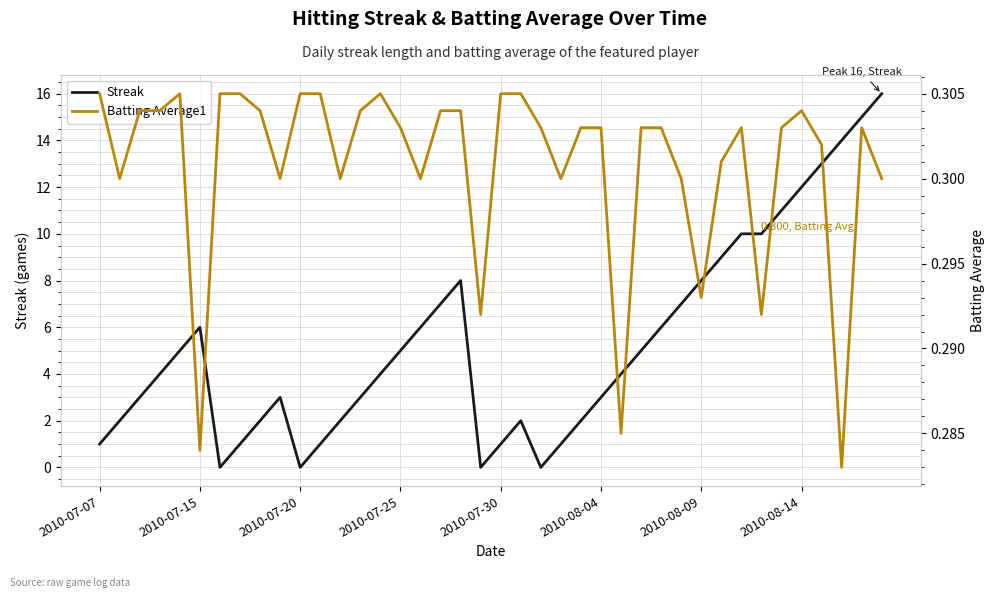

What is the difference between the highest and lowest values at 16?

5.7